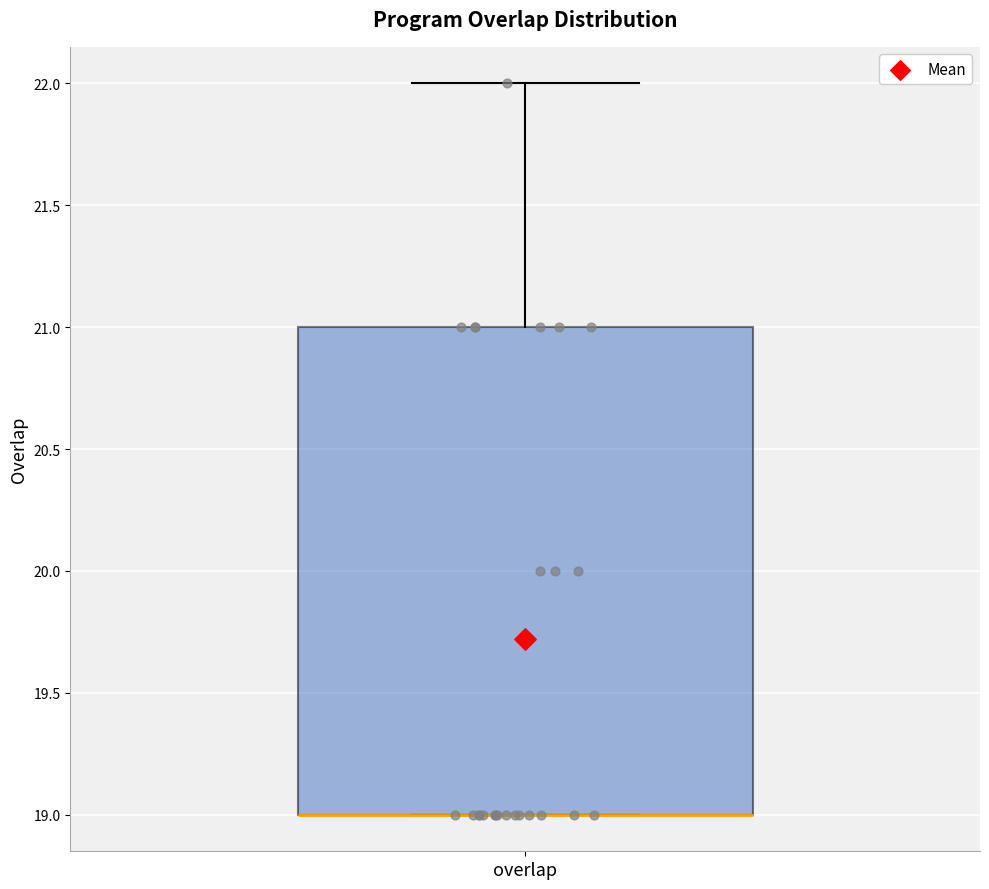

Read this box plot against the y-axis: the position of the median line, the range covered by the box, and the ends of both whiskers. The values are not printed on the chart, so give them approximately, as read against the axis.

median 19 (drawn on the box's lower edge), box 19 to 21, whiskers 19 to 22